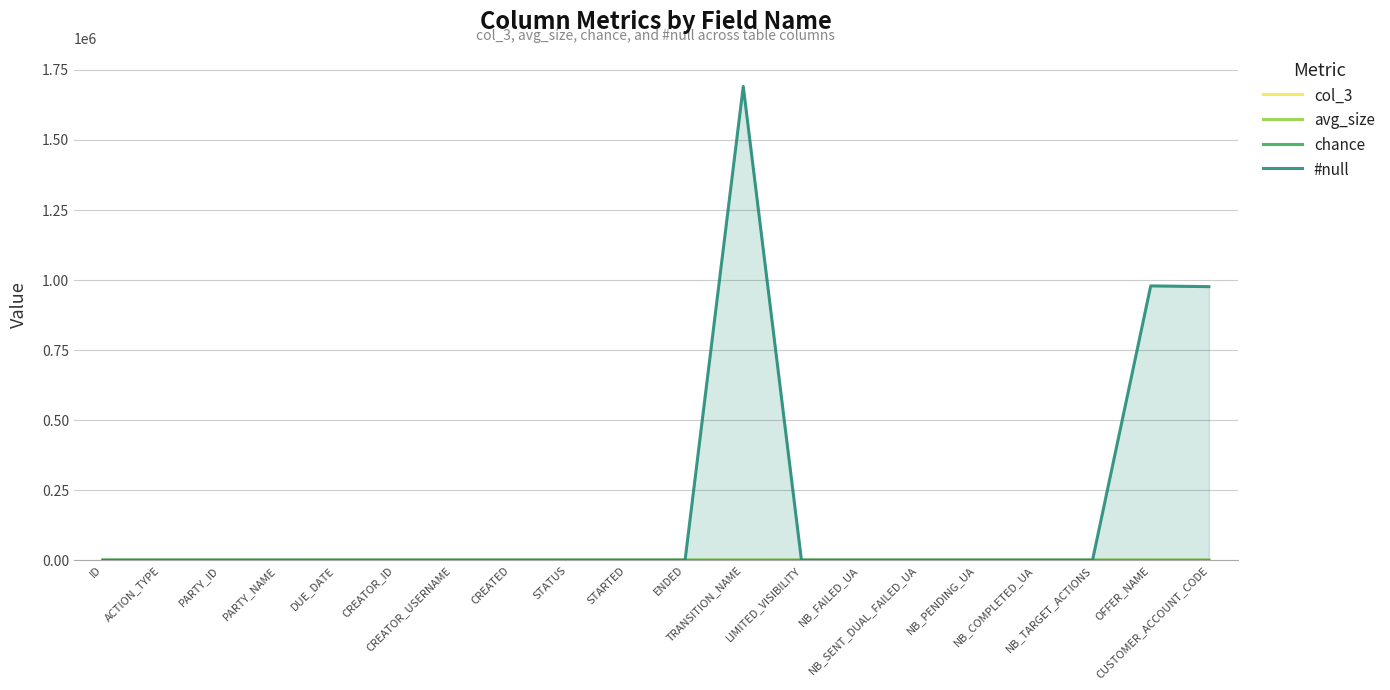

Reading left to right, what are all the values shown in this chart?

col_3: 2.0	11.0	8.0	10.0	8.0	10.0	16.0	7.0	6.0	7.0	5.0	15.0	18.0	12.0	22.0	13.0	15.0	17.0	10.0	21.0
avg_size: 19.0	14.0	19.0	12.0	6.0	6.0	8.0	6.0	10.0	6.0	6.0	13.0	1.0	10.0	10.0	10.0	10.0	10.0	13.0	8.0
chance: 100.0	100.0	100.0	100.0	100.0	100.0	100.0	100.0	100.0	100.0	100.0	15.4	100.0	100.0	100.0	100.0	100.0	100.0	51.0	51.2
#null: 0.0	0.0	0.0	79.0	0.0	0.0	36.0	0.0	0.0	0.0	0.0	1691371.0	0.0	0.0	0.0	0.0	0.0	0.0	979178.0	976565.0